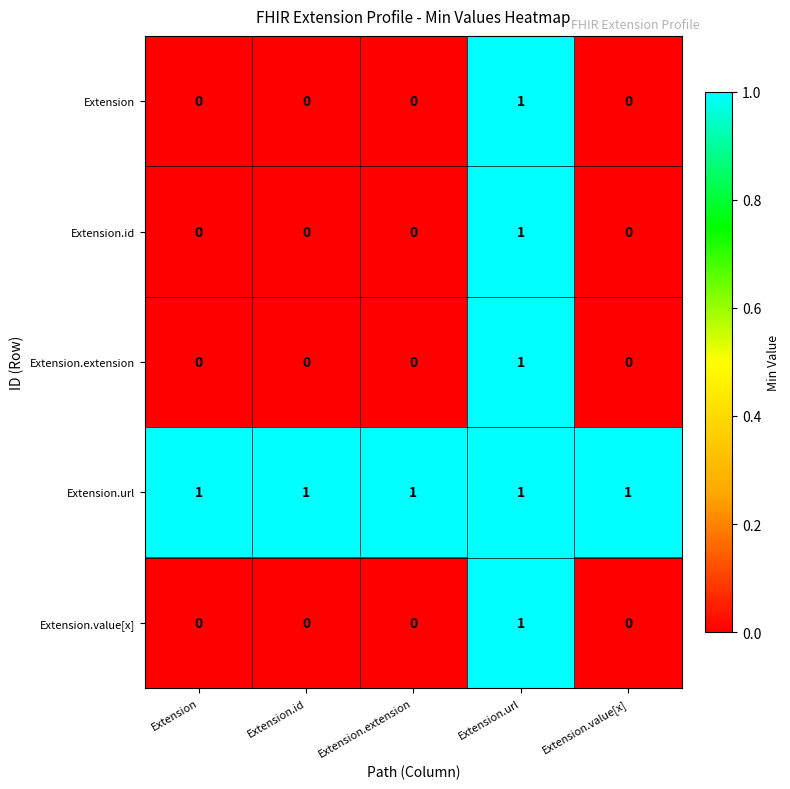

What is the maximum value shown in the chart?

1